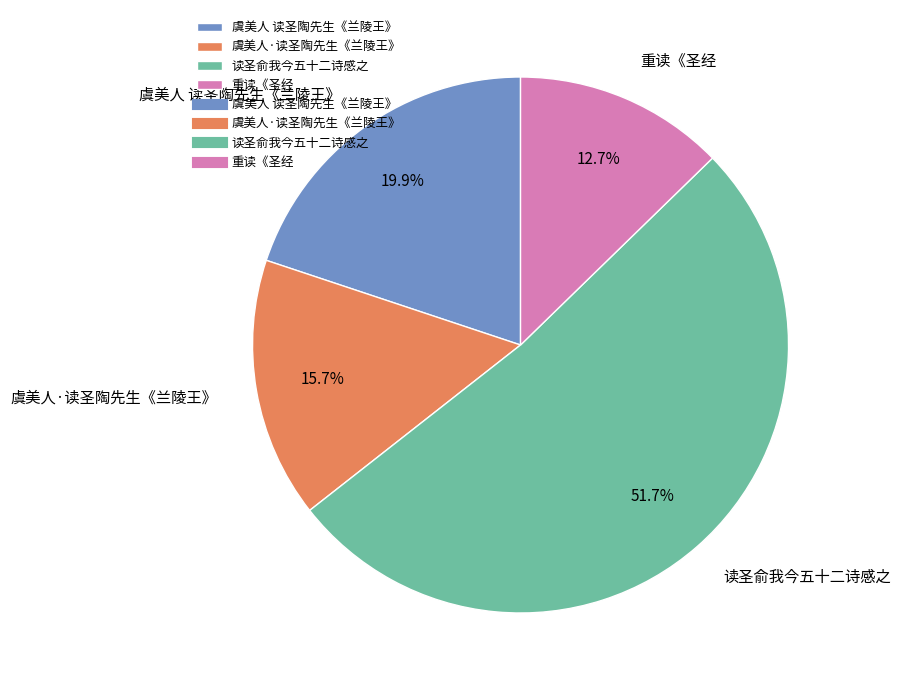

Which category has the smallest portion of the pie?

重读《圣经